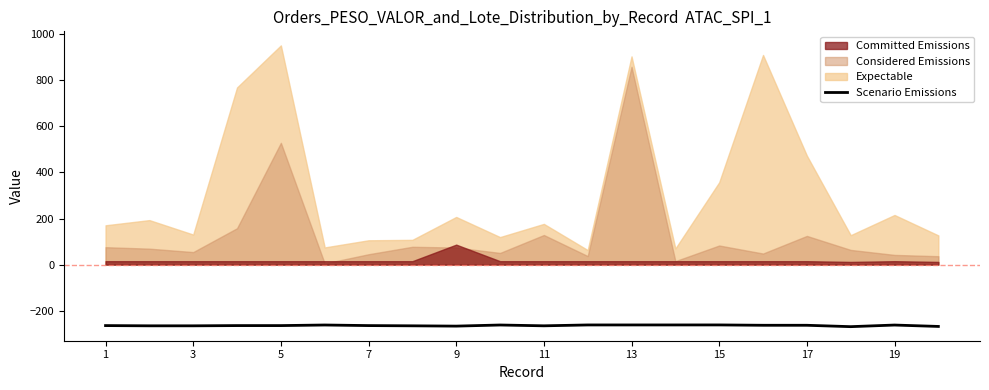

What is the average value?

-264.3